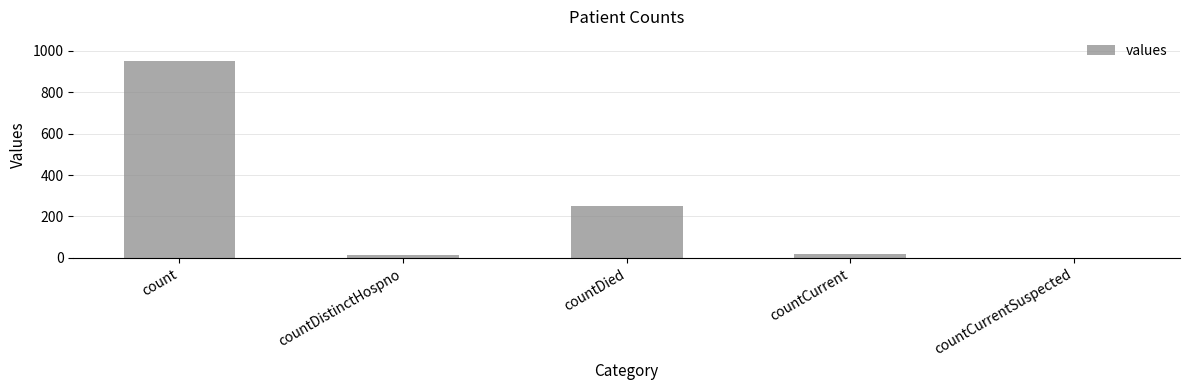

The chart shows a value of 201 at count. True or false?

False